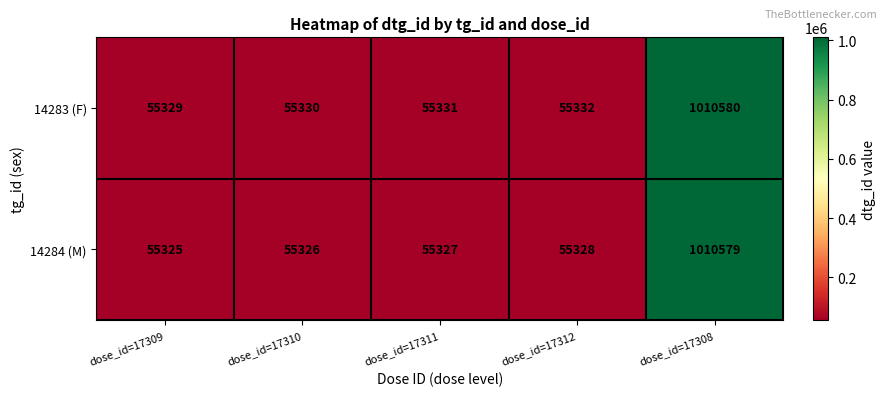

The 14284 (M) series shows 55325 at dose_id=17309. True or false?

True